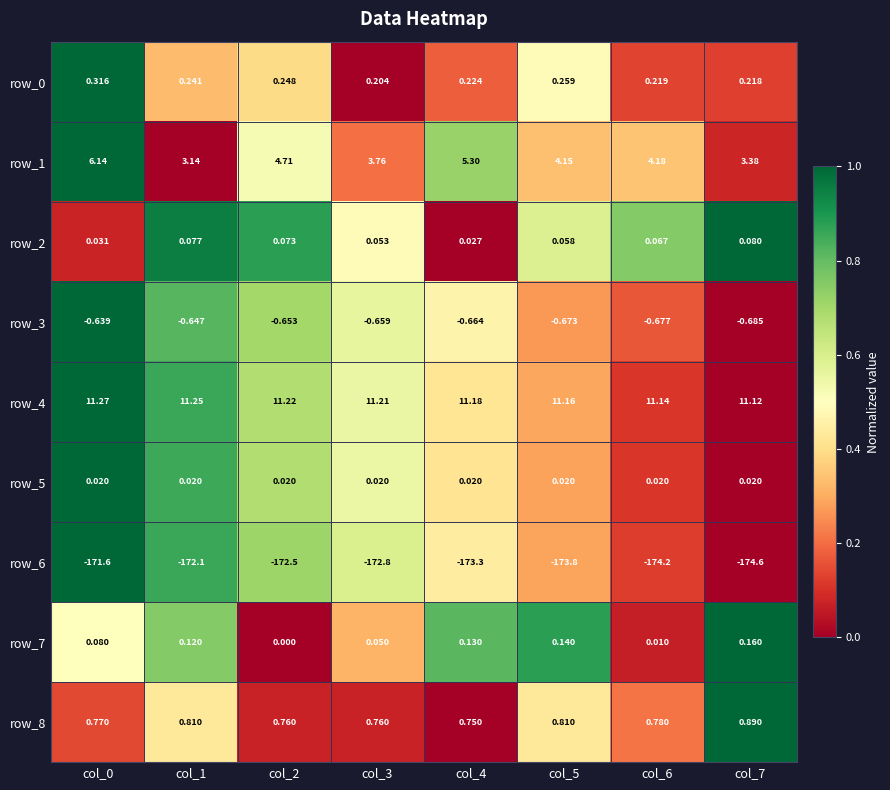

What is the difference between the highest and lowest values at col_3?

184.0